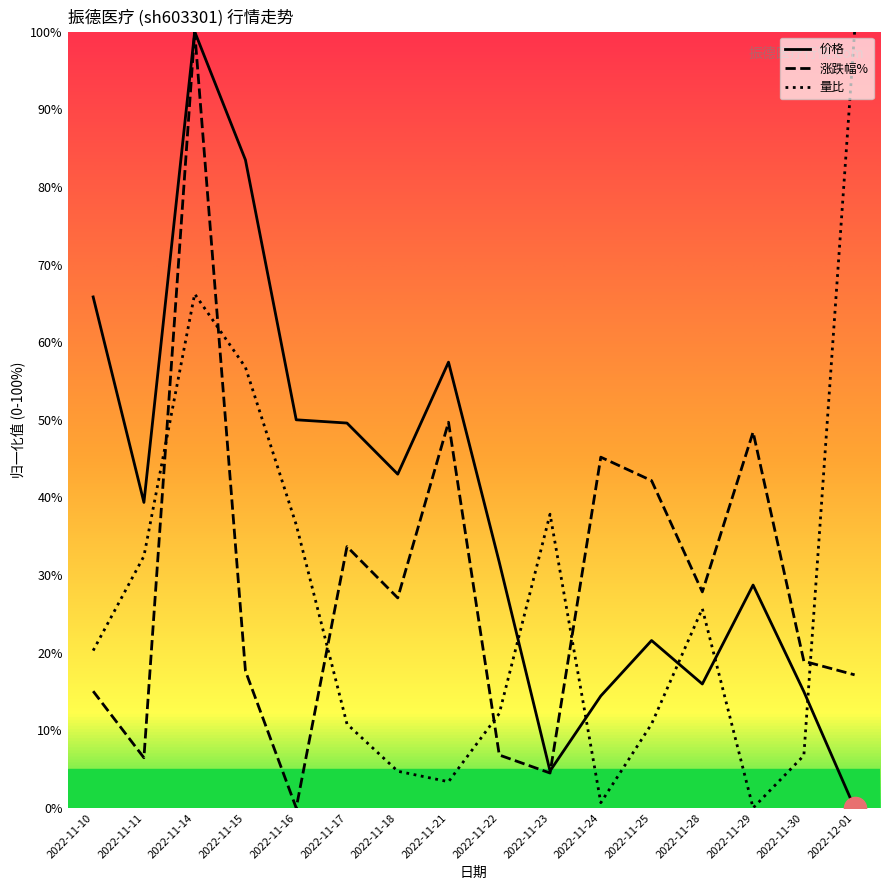

Rank the series by their average value, from highest to lowest.

价格, 涨跌幅%, 量比